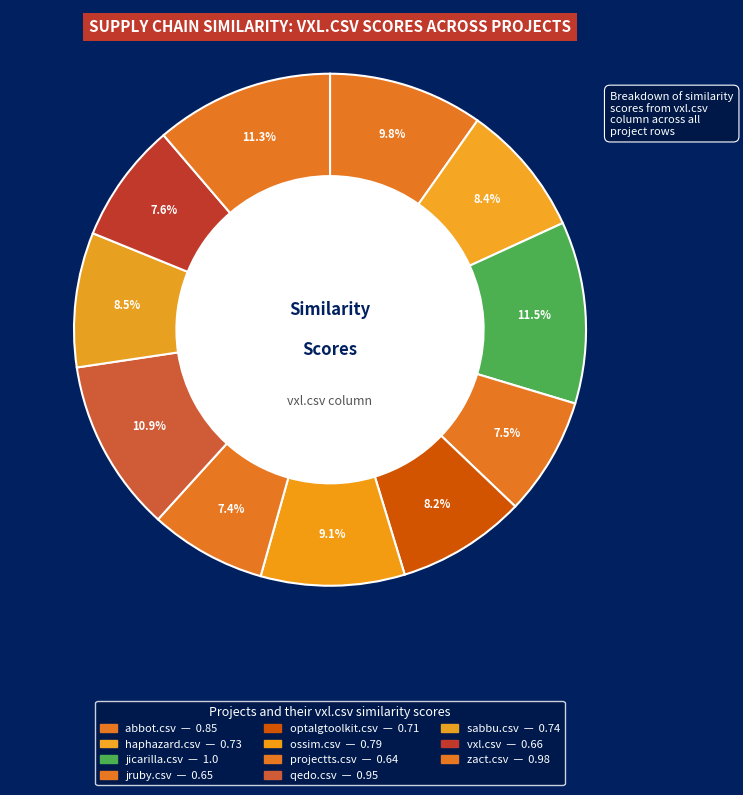

Combined, do qedo.csv and haphazard.csv account for over 50%?

No